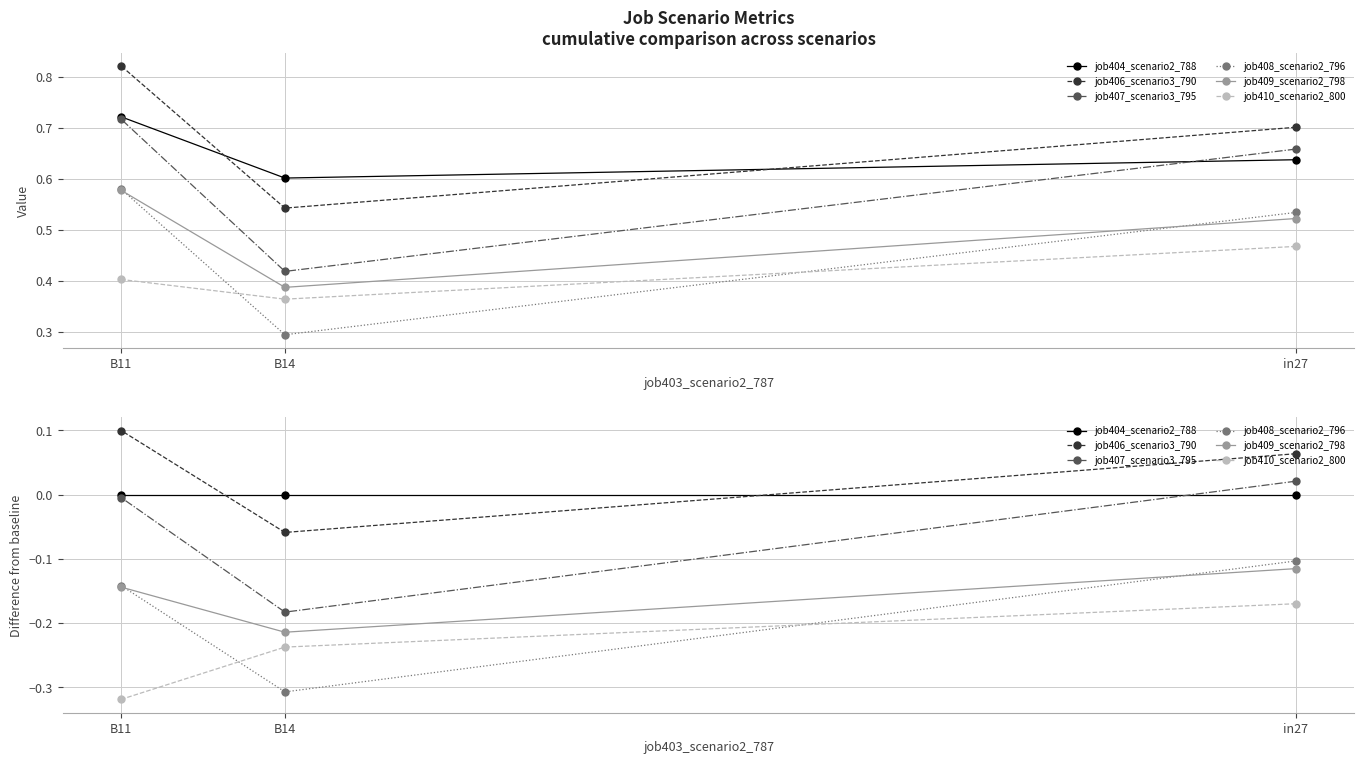

What is the minimum value shown in the chart?

-0.3